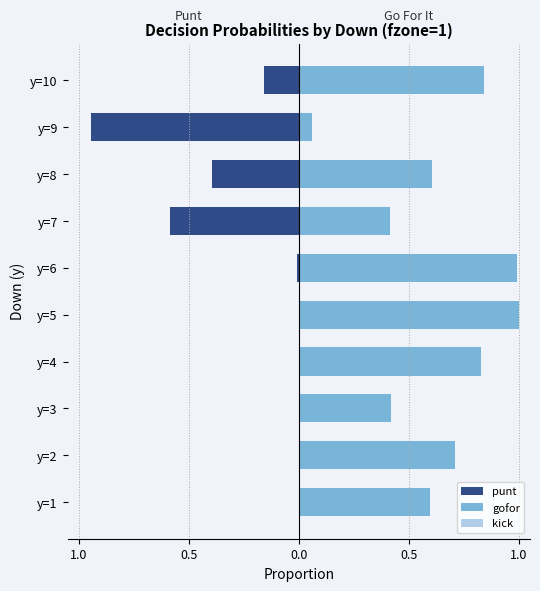

Are the bars grouped side by side (vs. stacked)?

Yes